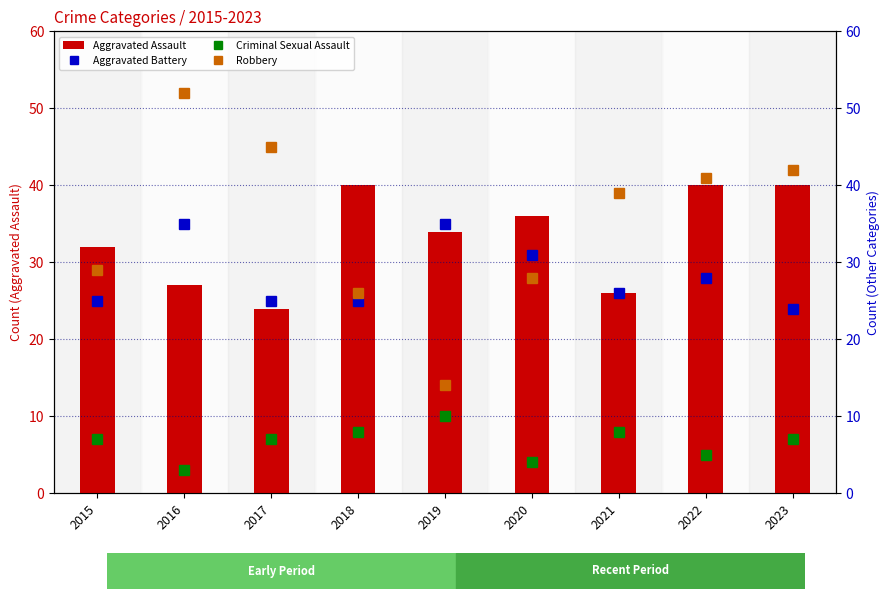

What is the minimum value shown in the chart?

3